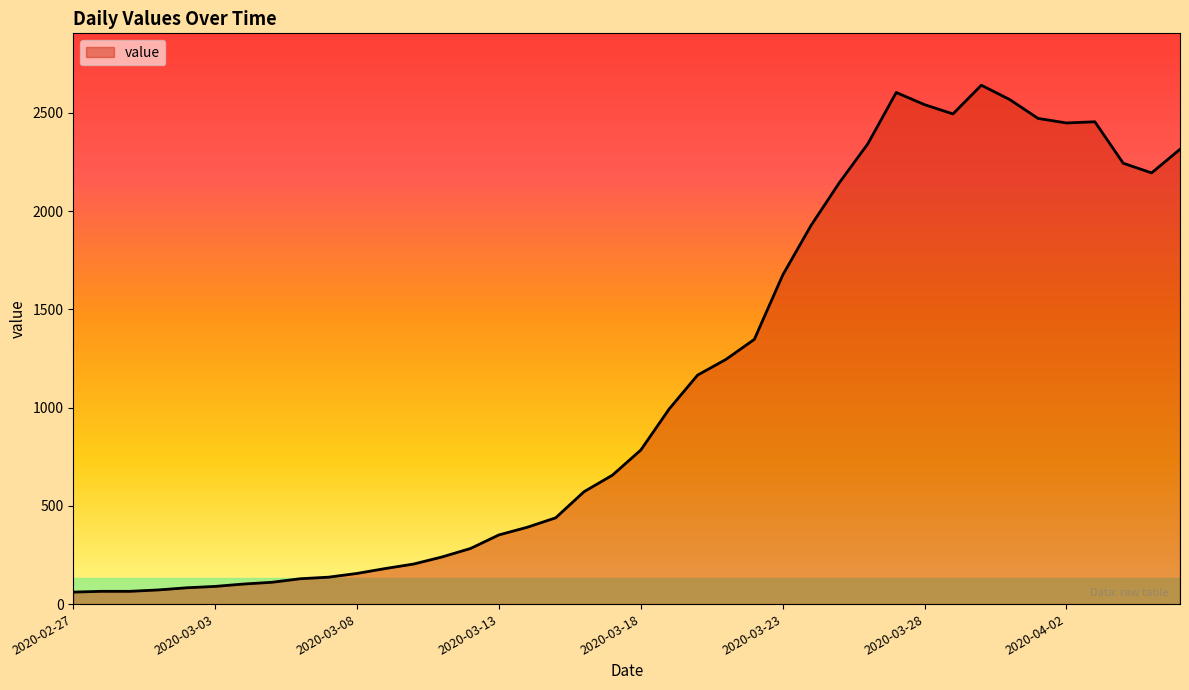

What is the difference between the maximum and minimum values?

2579